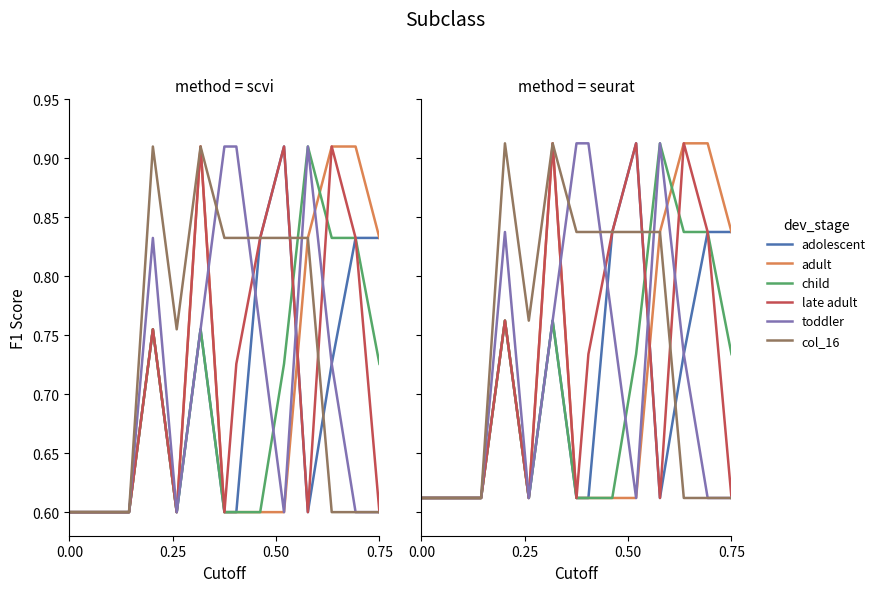

True or false: col_16 and toddler intersect in this chart.

True